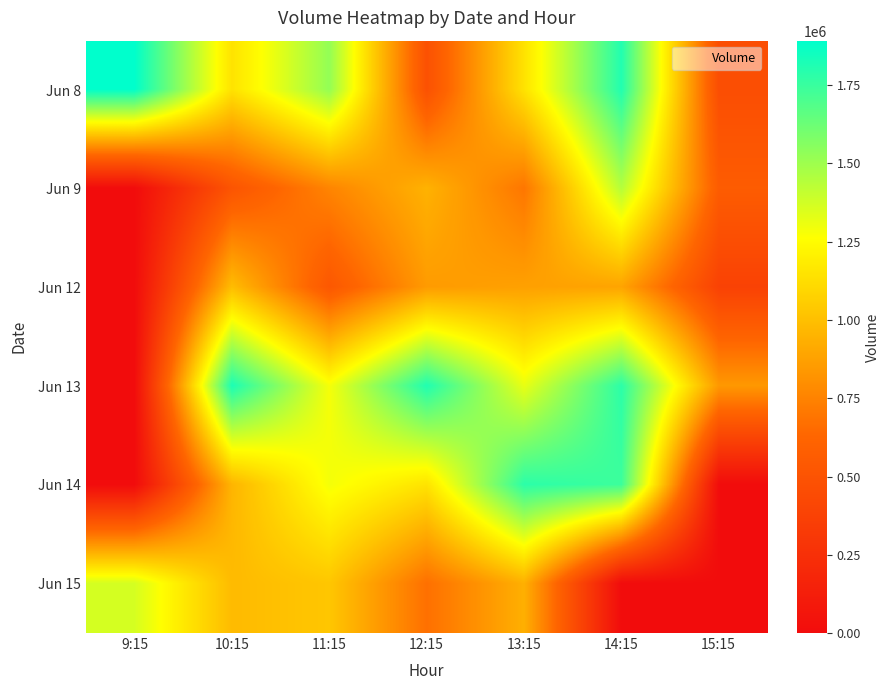

Reading left to right, transcribe all the data shown in this chart.

Jun 8: 9:15=1892193	10:15=1145625	11:15=1526482	12:15=485340	13:15=1144574	14:15=1807909	15:15=462097
Jun 9: 9:15=0	10:15=509145	11:15=759250	12:15=945356	13:15=698988	14:15=1446438	15:15=563403
Jun 12: 9:15=0	10:15=990097	11:15=532065	12:15=850554	13:15=873555	14:15=888123	15:15=378845
Jun 13: 9:15=0	10:15=1823431	11:15=1283948	12:15=1810942	13:15=1317524	14:15=1783158	15:15=839580
Jun 14: 9:15=0	10:15=957101	11:15=1287557	12:15=1148770	13:15=1783737	14:15=1740417	15:15=0
Jun 15: 9:15=1364896	10:15=981754	11:15=1029369	12:15=673190	13:15=936948	14:15=0	15:15=0